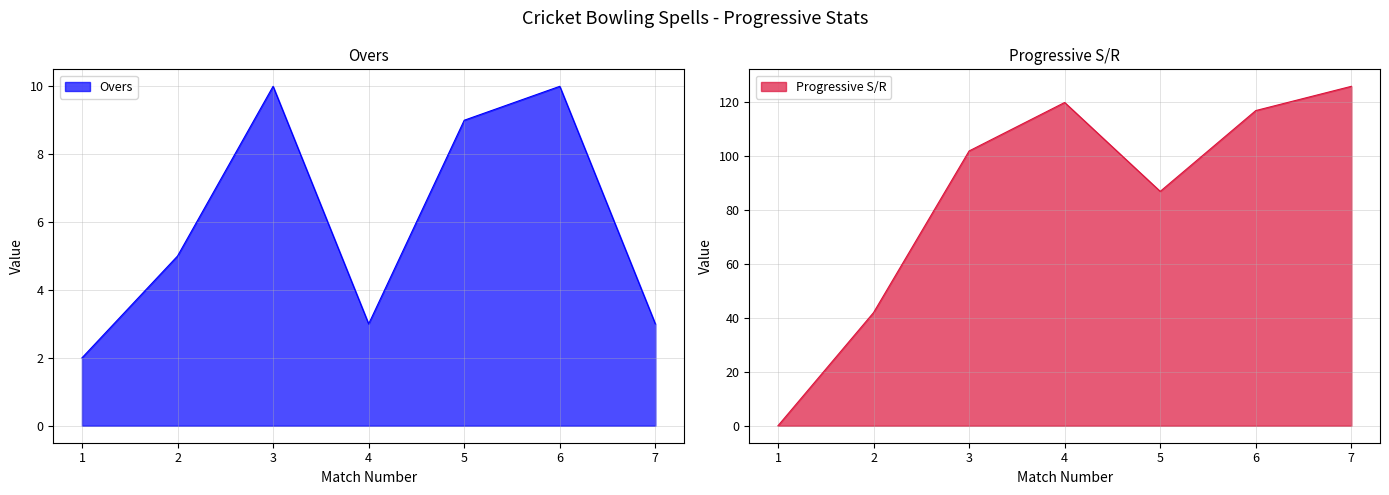

How many data points in Progressive S/R are above 102?

3